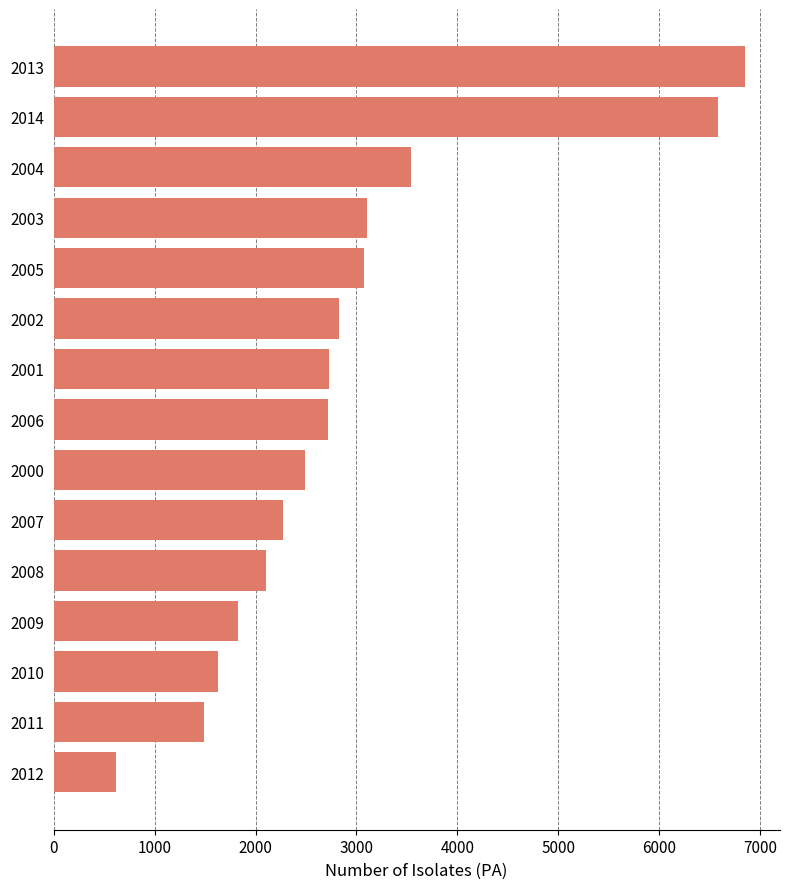

Is it true that the value at 2005 is 3076?

True